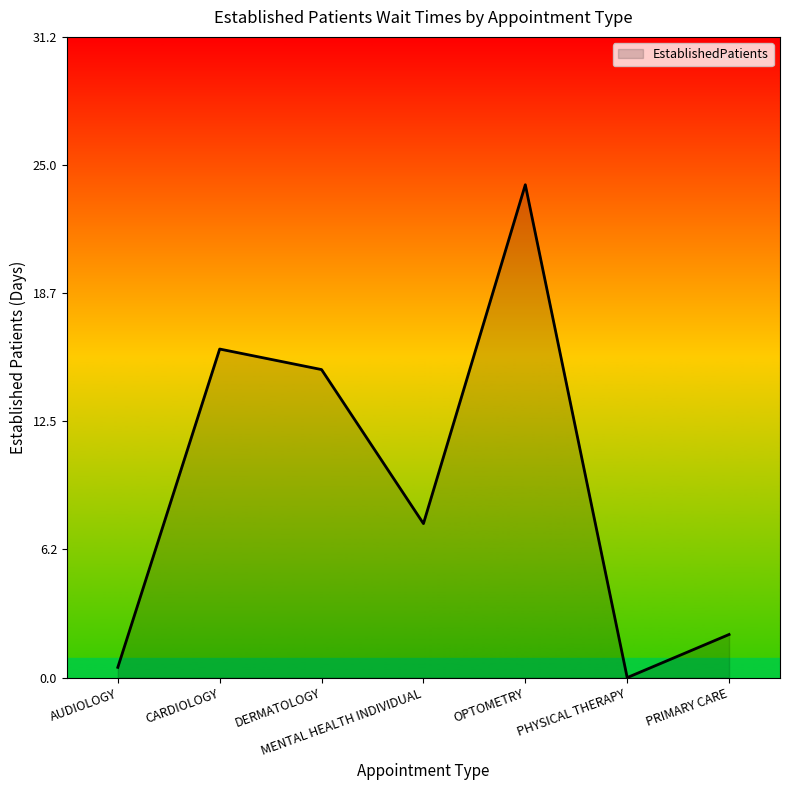

Reading left to right, what are all the values shown in this chart?

0.5	16.0	15.0	7.5	24.0	0.0	2.1